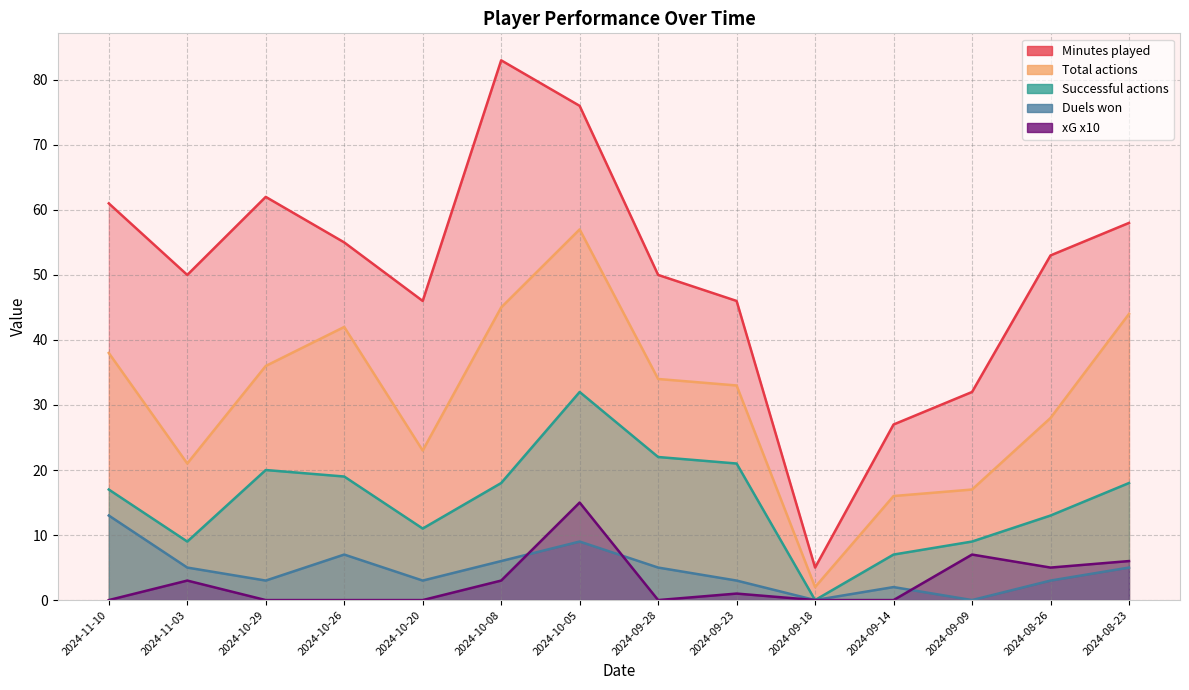

What is the value of the Minutes played point at the 1st from the left?

61